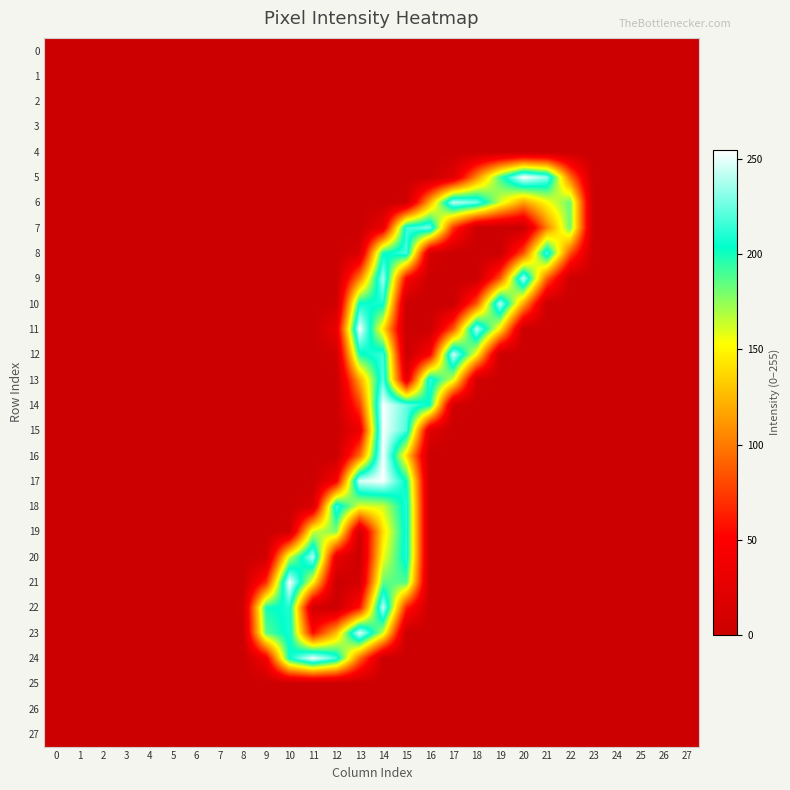

Reading left to right, what are all the values shown in this chart?

0: 0=0	1=0	2=0	3=0	4=0	5=0	6=0	7=0	8=0	9=0	10=0	11=0	12=0	13=0	14=0	15=0	16=0	17=0	18=0	19=0	20=0	21=0	22=0	23=0	24=0	25=0	26=0	27=0
1: 0=0	1=0	2=0	3=0	4=0	5=0	6=0	7=0	8=0	9=0	10=0	11=0	12=0	13=0	14=0	15=0	16=0	17=0	18=0	19=0	20=0	21=0	22=0	23=0	24=0	25=0	26=0	27=0
2: 0=0	1=0	2=0	3=0	4=0	5=0	6=0	7=0	8=0	9=0	10=0	11=0	12=0	13=0	14=0	15=0	16=0	17=0	18=0	19=0	20=0	21=0	22=0	23=0	24=0	25=0	26=0	27=0
3: 0=0	1=0	2=0	3=0	4=0	5=0	6=0	7=0	8=0	9=0	10=0	11=0	12=0	13=0	14=0	15=0	16=0	17=0	18=0	19=0	20=0	21=0	22=0	23=0	24=0	25=0	26=0	27=0
4: 0=0	1=0	2=0	3=0	4=0	5=0	6=0	7=0	8=0	9=0	10=0	11=0	12=0	13=0	14=0	15=0	16=0	17=0	18=0	19=0	20=0	21=0	22=0	23=0	24=0	25=0	26=0	27=0
5: 0=0	1=0	2=0	3=0	4=0	5=0	6=0	7=0	8=0	9=0	10=0	11=0	12=0	13=0	14=0	15=0	16=0	17=21	18=106	19=190	20=255	21=232	22=96	23=0	24=0	25=0	26=0	27=0
6: 0=0	1=0	2=0	3=0	4=0	5=0	6=0	7=0	8=0	9=0	10=0	11=0	12=0	13=0	14=0	15=5	16=122	17=241	18=227	19=162	20=115	21=152	22=183	23=0	24=0	25=0	26=0	27=0
7: 0=0	1=0	2=0	3=0	4=0	5=0	6=0	7=0	8=0	9=0	10=0	11=0	12=0	13=0	14=31	15=216	16=228	17=72	18=0	19=0	20=0	21=103	22=183	23=0	24=0	25=0	26=0	27=0
8: 0=0	1=0	2=0	3=0	4=0	5=0	6=0	7=0	8=0	9=0	10=0	11=0	12=0	13=14	14=201	15=218	16=12	17=0	18=0	19=0	20=84	21=222	22=84	23=0	24=0	25=0	26=0	27=0
9: 0=0	1=0	2=0	3=0	4=0	5=0	6=0	7=0	8=0	9=0	10=0	11=0	12=0	13=103	14=238	15=49	16=0	17=0	18=0	19=85	20=242	21=90	22=0	23=0	24=0	25=0	26=0	27=0
10: 0=0	1=0	2=0	3=0	4=0	5=0	6=0	7=0	8=0	9=0	10=0	11=0	12=3	13=205	14=208	15=0	16=0	17=0	18=86	19=241	20=118	21=0	22=0	23=0	24=0	25=0	26=0	27=0
11: 0=0	1=0	2=0	3=0	4=0	5=0	6=0	7=0	8=0	9=0	10=0	11=0	12=30	13=254	14=142	15=0	16=0	17=86	18=240	19=145	20=0	21=0	22=0	23=0	24=0	25=0	26=0	27=0
12: 0=0	1=0	2=0	3=0	4=0	5=0	6=0	7=0	8=0	9=0	10=0	11=0	12=7	13=200	14=216	15=0	16=48	17=246	18=150	19=0	20=0	21=0	22=0	23=0	24=0	25=0	26=0	27=0
13: 0=0	1=0	2=0	3=0	4=0	5=0	6=0	7=0	8=0	9=0	10=0	11=0	12=0	13=118	14=222	15=27	16=216	17=161	18=7	19=0	20=0	21=0	22=0	23=0	24=0	25=0	26=0	27=0
14: 0=0	1=0	2=0	3=0	4=0	5=0	6=0	7=0	8=0	9=0	10=0	11=0	12=0	13=76	14=254	15=224	16=202	17=7	18=0	19=0	20=0	21=0	22=0	23=0	24=0	25=0	26=0	27=0
15: 0=0	1=0	2=0	3=0	4=0	5=0	6=0	7=0	8=0	9=0	10=0	11=0	12=0	13=34	14=254	15=219	16=21	17=0	18=0	19=0	20=0	21=0	22=0	23=0	24=0	25=0	26=0	27=0
16: 0=0	1=0	2=0	3=0	4=0	5=0	6=0	7=0	8=0	9=0	10=0	11=0	12=0	13=94	14=254	15=140	16=0	17=0	18=0	19=0	20=0	21=0	22=0	23=0	24=0	25=0	26=0	27=0
17: 0=0	1=0	2=0	3=0	4=0	5=0	6=0	7=0	8=0	9=0	10=0	11=0	12=44	13=247	14=254	15=201	16=0	17=0	18=0	19=0	20=0	21=0	22=0	23=0	24=0	25=0	26=0	27=0
18: 0=0	1=0	2=0	3=0	4=0	5=0	6=0	7=0	8=0	9=0	10=0	11=15	12=219	13=158	14=163	15=212	16=0	17=0	18=0	19=0	20=0	21=0	22=0	23=0	24=0	25=0	26=0	27=0
19: 0=0	1=0	2=0	3=0	4=0	5=0	6=0	7=0	8=0	9=0	10=6	11=164	12=179	13=6	14=141	15=212	16=0	17=0	18=0	19=0	20=0	21=0	22=0	23=0	24=0	25=0	26=0	27=0
20: 0=0	1=0	2=0	3=0	4=0	5=0	6=0	7=0	8=0	9=5	10=164	11=239	12=31	13=0	14=155	15=212	16=0	17=0	18=0	19=0	20=0	21=0	22=0	23=0	24=0	25=0	26=0	27=0
21: 0=0	1=0	2=0	3=0	4=0	5=0	6=0	7=0	8=0	9=68	10=254	11=150	12=0	13=10	14=185	15=188	16=0	17=0	18=0	19=0	20=0	21=0	22=0	23=0	24=0	25=0	26=0	27=0
22: 0=0	1=0	2=0	3=0	4=0	5=0	6=0	7=0	8=4	9=200	10=209	11=7	12=0	13=59	14=243	15=64	16=0	17=0	18=0	19=0	20=0	21=0	22=0	23=0	24=0	25=0	26=0	27=0
23: 0=0	1=0	2=0	3=0	4=0	5=0	6=0	7=0	8=1	9=186	10=209	11=54	12=127	13=250	14=164	15=0	16=0	17=0	18=0	19=0	20=0	21=0	22=0	23=0	24=0	25=0	26=0	27=0
24: 0=0	1=0	2=0	3=0	4=0	5=0	6=0	7=0	8=0	9=41	10=204	11=253	12=217	13=94	14=1	15=0	16=0	17=0	18=0	19=0	20=0	21=0	22=0	23=0	24=0	25=0	26=0	27=0
25: 0=0	1=0	2=0	3=0	4=0	5=0	6=0	7=0	8=0	9=0	10=0	11=0	12=0	13=0	14=0	15=0	16=0	17=0	18=0	19=0	20=0	21=0	22=0	23=0	24=0	25=0	26=0	27=0
26: 0=0	1=0	2=0	3=0	4=0	5=0	6=0	7=0	8=0	9=0	10=0	11=0	12=0	13=0	14=0	15=0	16=0	17=0	18=0	19=0	20=0	21=0	22=0	23=0	24=0	25=0	26=0	27=0
27: 0=0	1=0	2=0	3=0	4=0	5=0	6=0	7=0	8=0	9=0	10=0	11=0	12=0	13=0	14=0	15=0	16=0	17=0	18=0	19=0	20=0	21=0	22=0	23=0	24=0	25=0	26=0	27=0